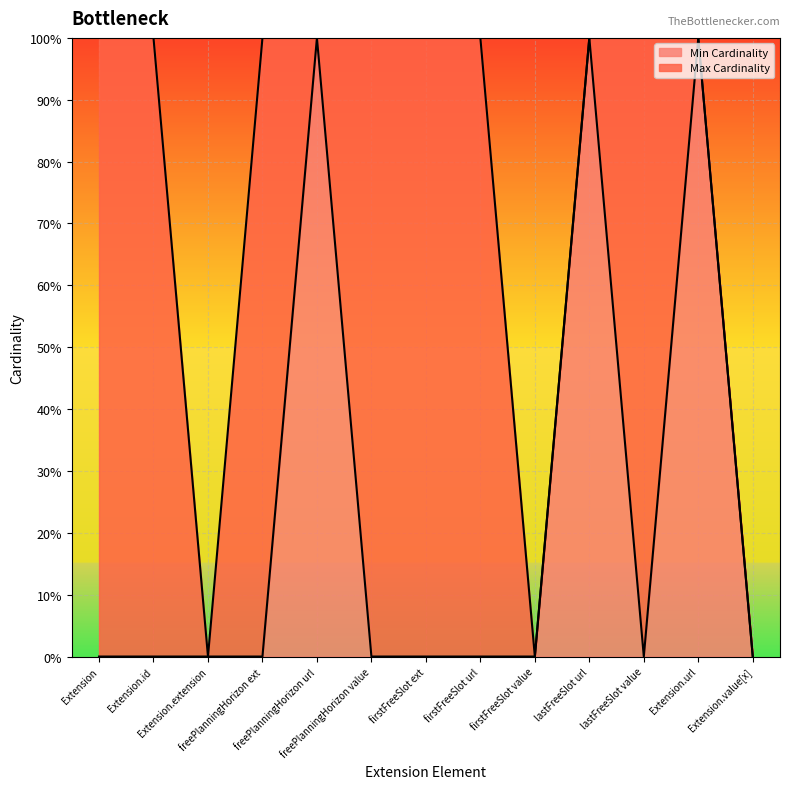

Does the chart display data point markers on the line(s)?

No